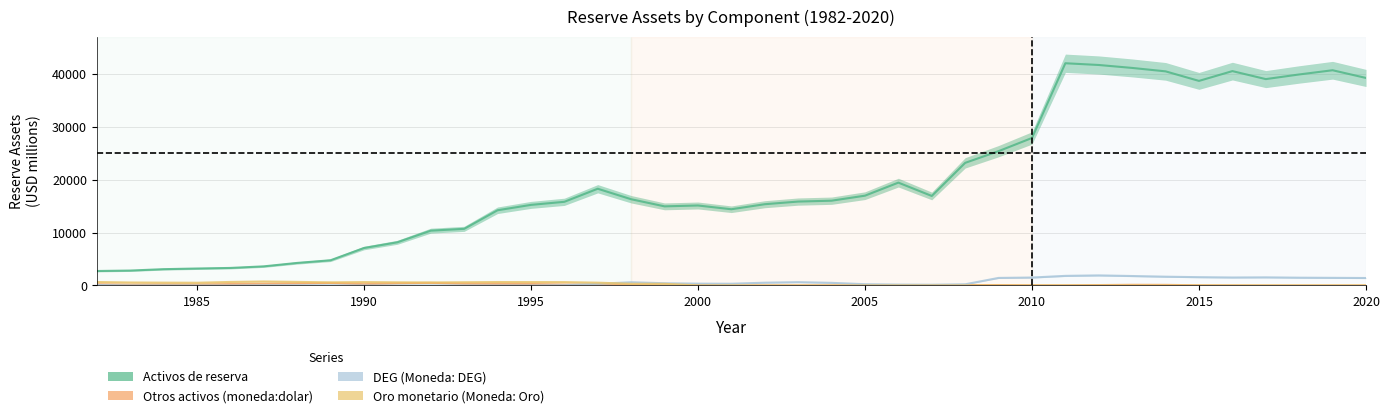

True or false: Activos de reserva has more than 0 interior local peaks.

True